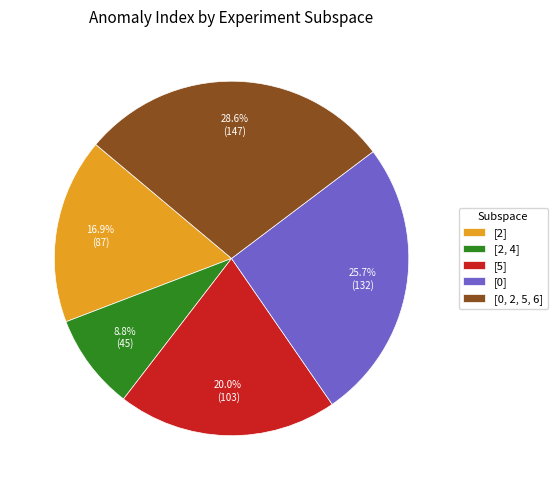

To the nearest percent, what is the difference between the [0, 2, 5, 6] and [5] slice percentages?

9%